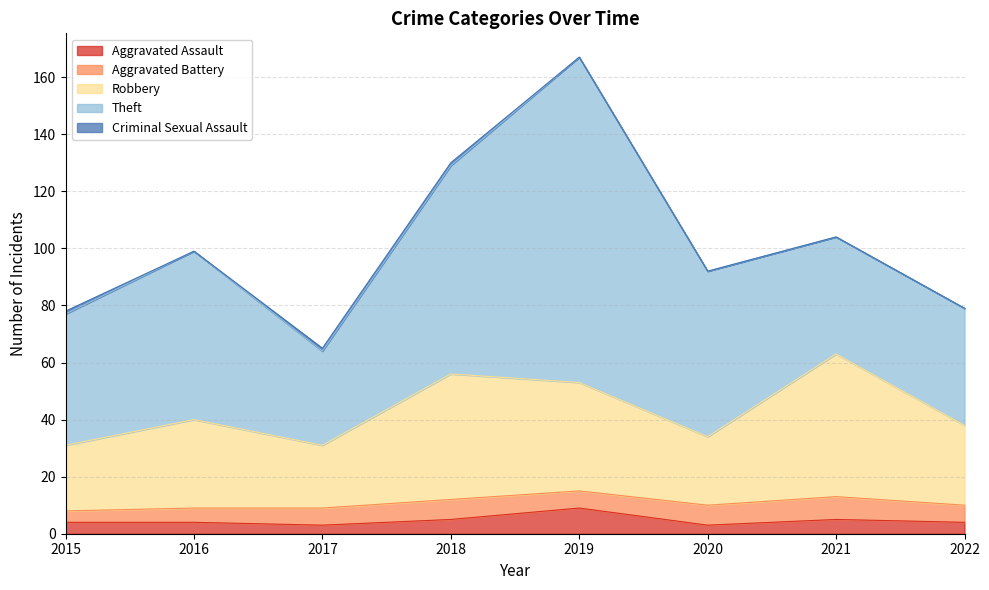

True or false: Aggravated Battery has more than 2 points higher than both neighbors.

False